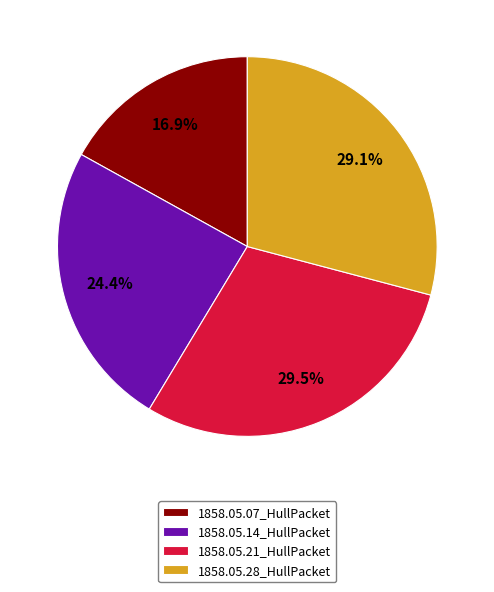

Is 1858.05.28_HullPacket the majority of the pie?

No